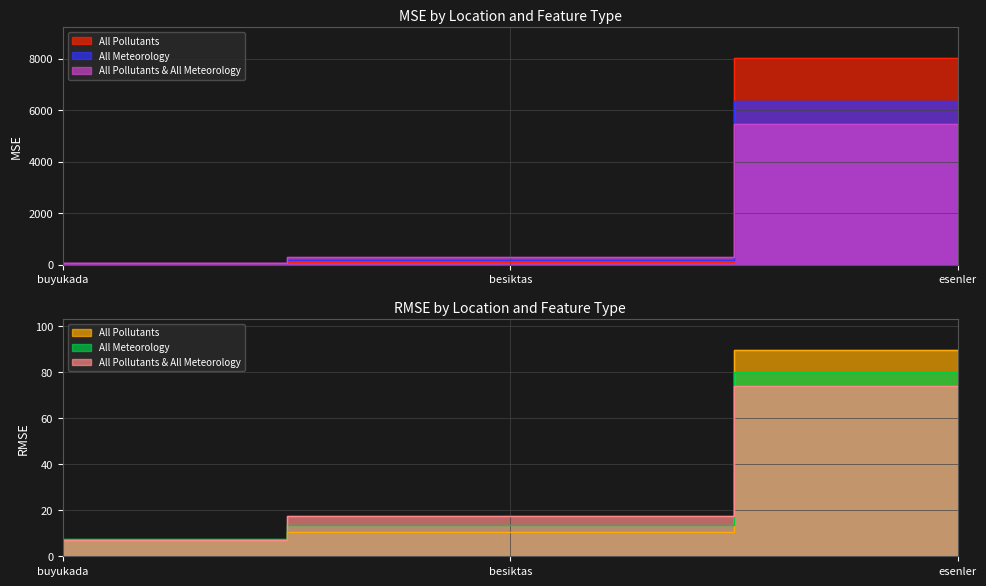

At which category is the sum across all series the highest?

esenler